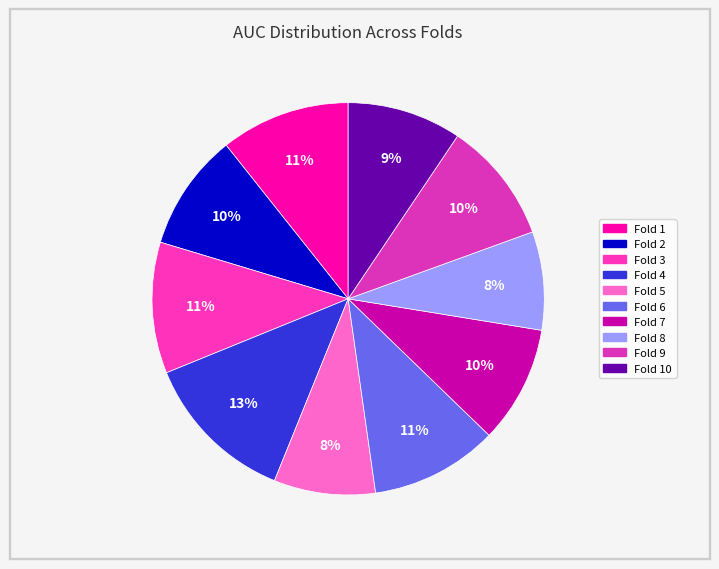

How many slices are in this pie chart?

10